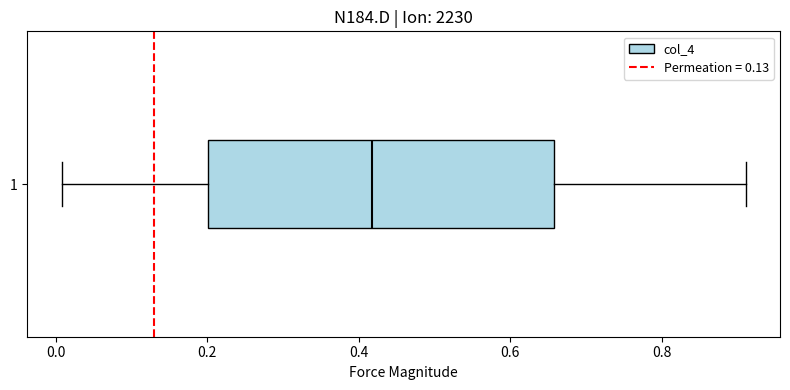

Read this box plot against the x-axis: the position of the median line, the range covered by the box, and the ends of both whiskers. The values are not printed on the chart, so give them approximately, as read against the axis.

median 0.42, box 0.20 to 0.66, whiskers 0.00 to 0.92